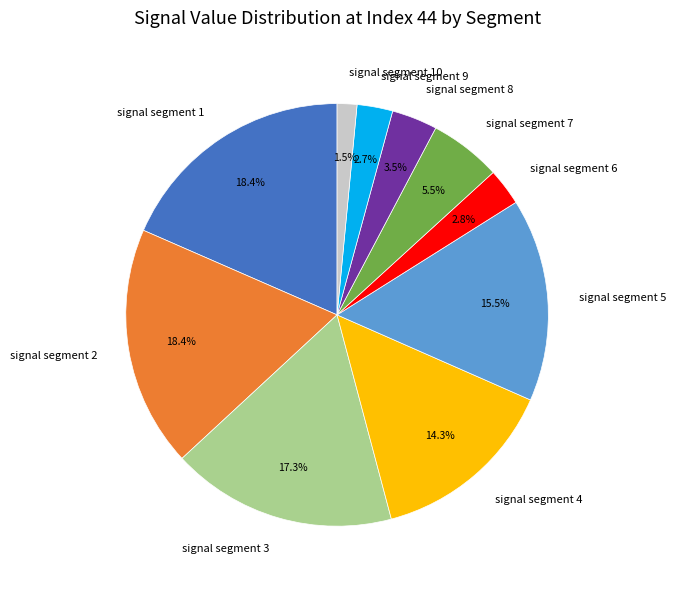

True or false: signal segment 4 accounts for 14% of the total.

True